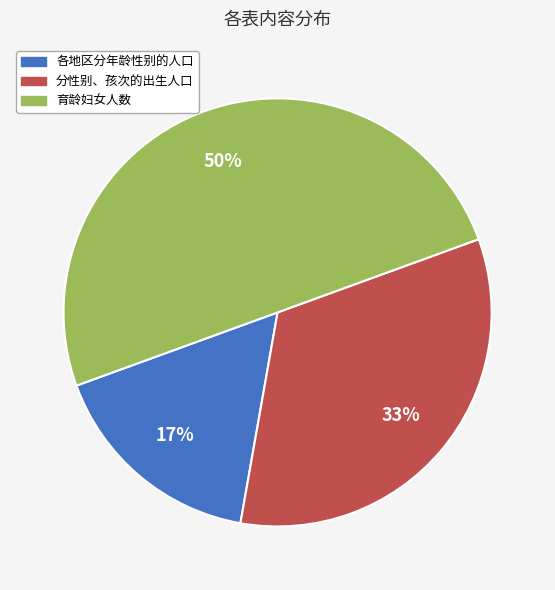

To the nearest percent, what is the average slice percentage?

33%